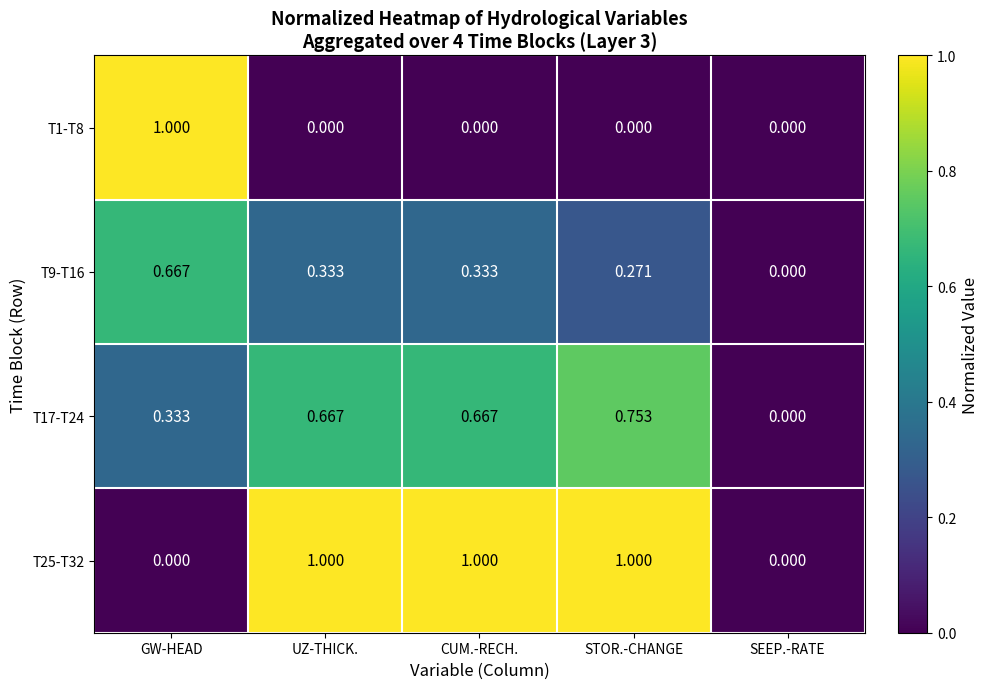

At which category is the sum across all series the highest?

STOR.-CHANGE